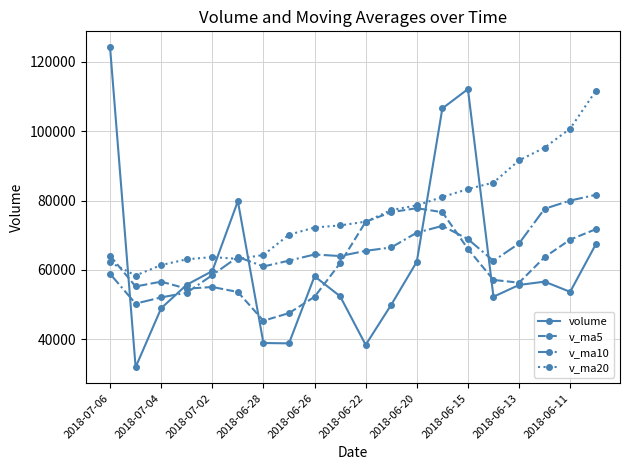

How many data points does each series have?

20